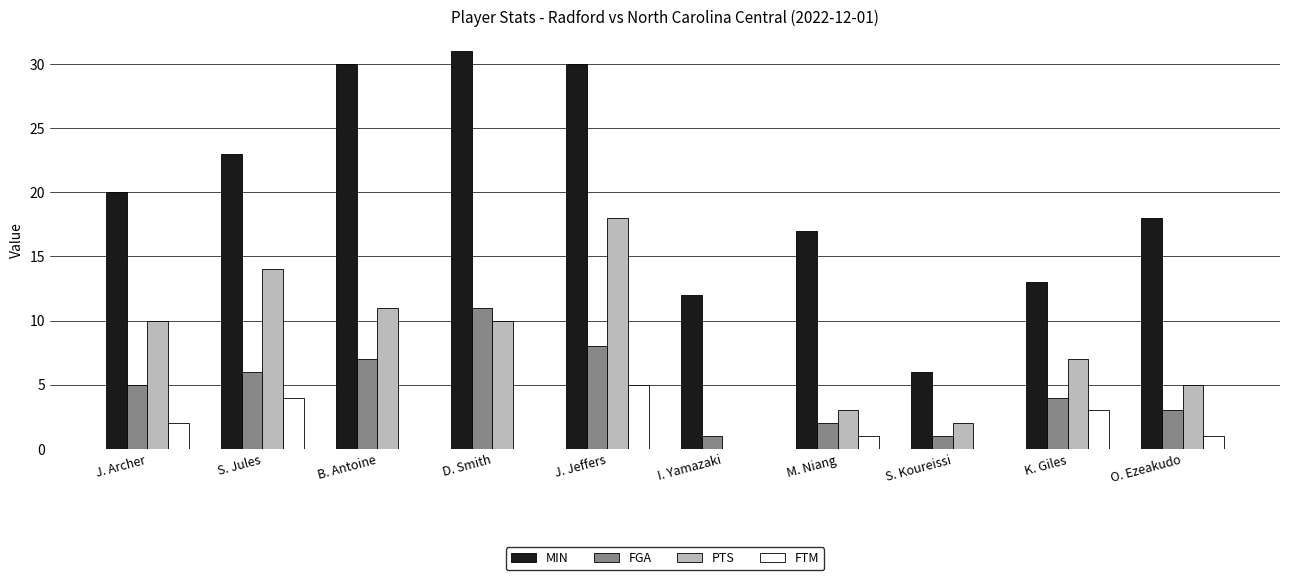

What is the total value across all series at K. Giles?

27